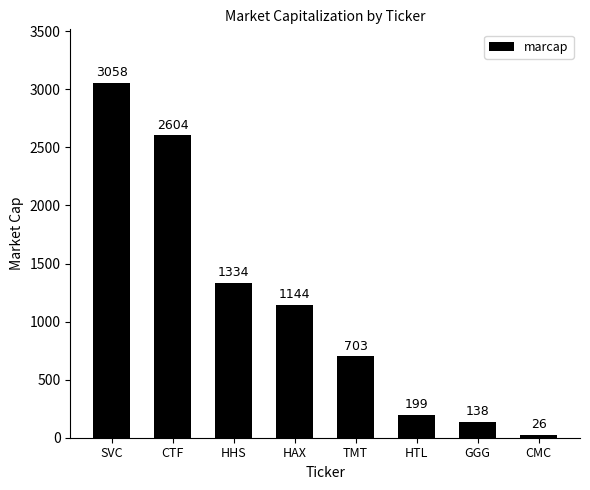

Between GGG and SVC, which is larger?

SVC